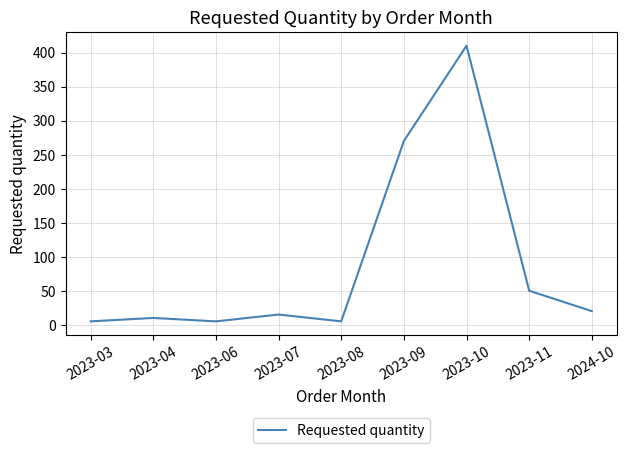

Which category has the highest value across all series?

2023-10